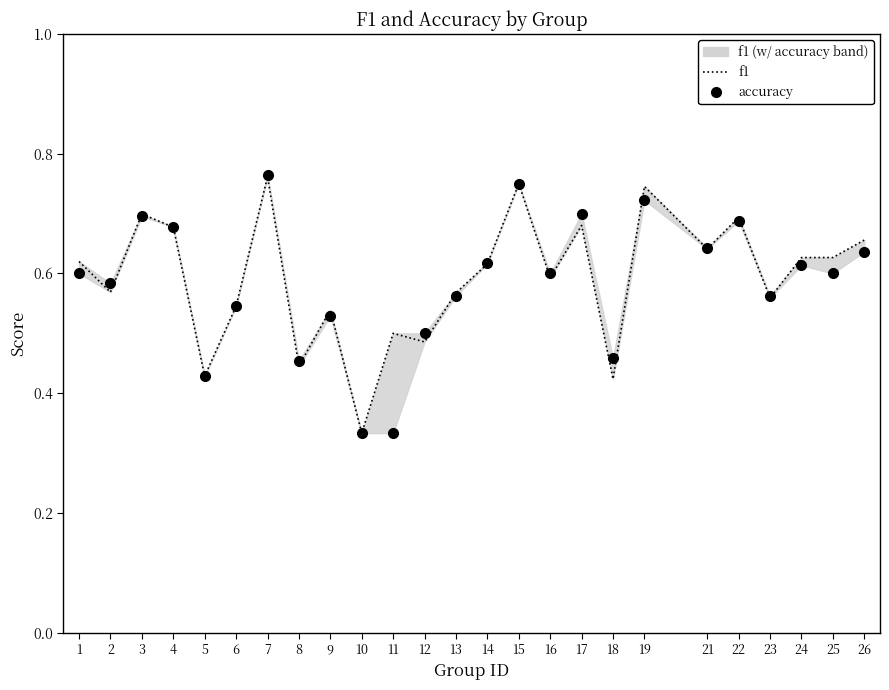

Count the number of data series in this chart.

2